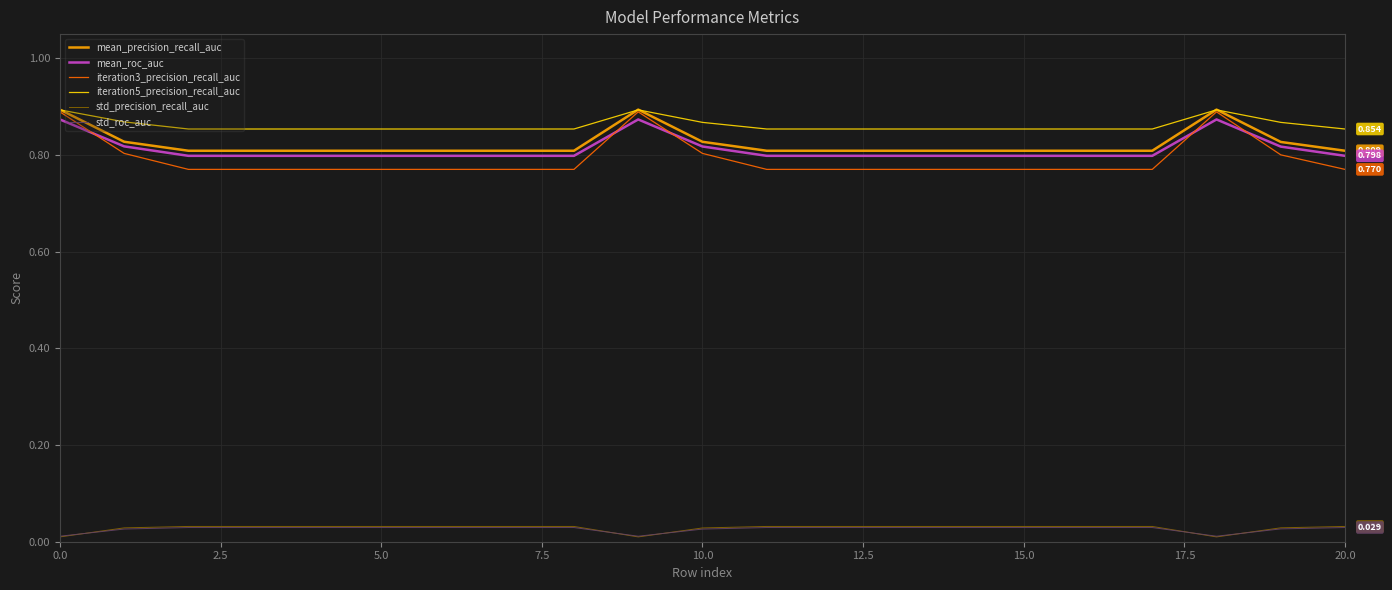

True or false: mean_roc_auc and std_precision_recall_auc cross at least once.

False